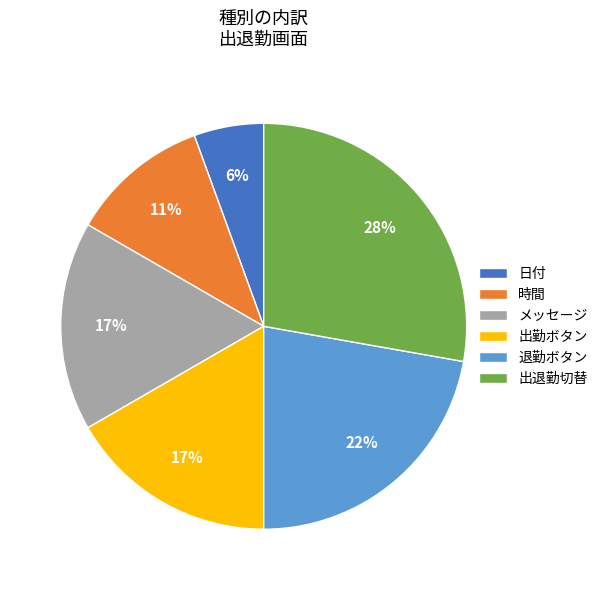

To the nearest percent, what is the combined percentage of 日付 and 退勤ボタン?

28%